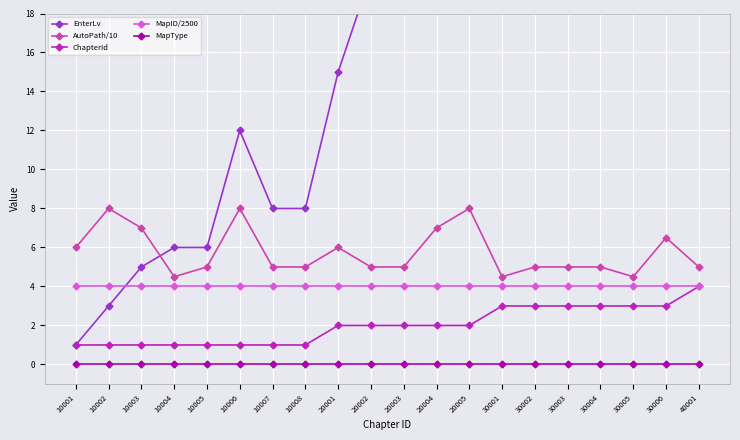

Which series has the widest spread of values?

EnterLv